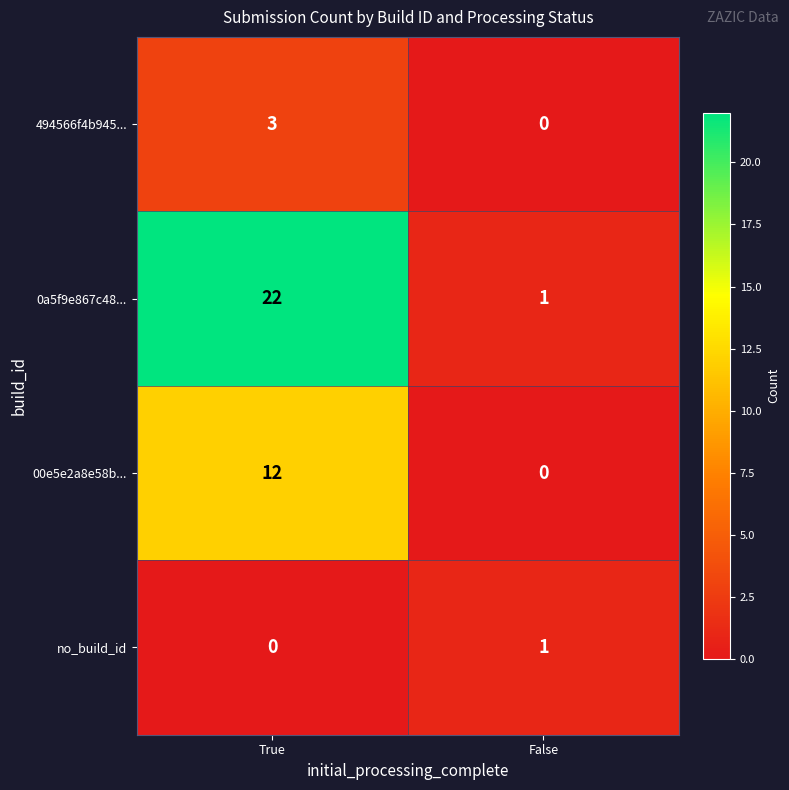

Read the 494566f4b945... value at True.

3